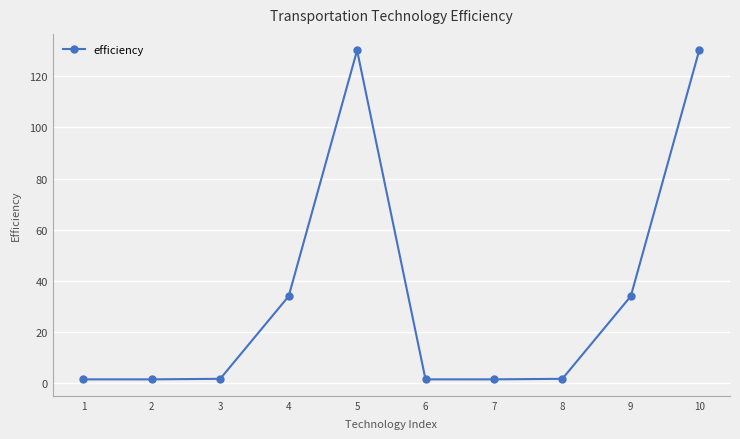

True or false: the data shows 1.7 at 3.

True